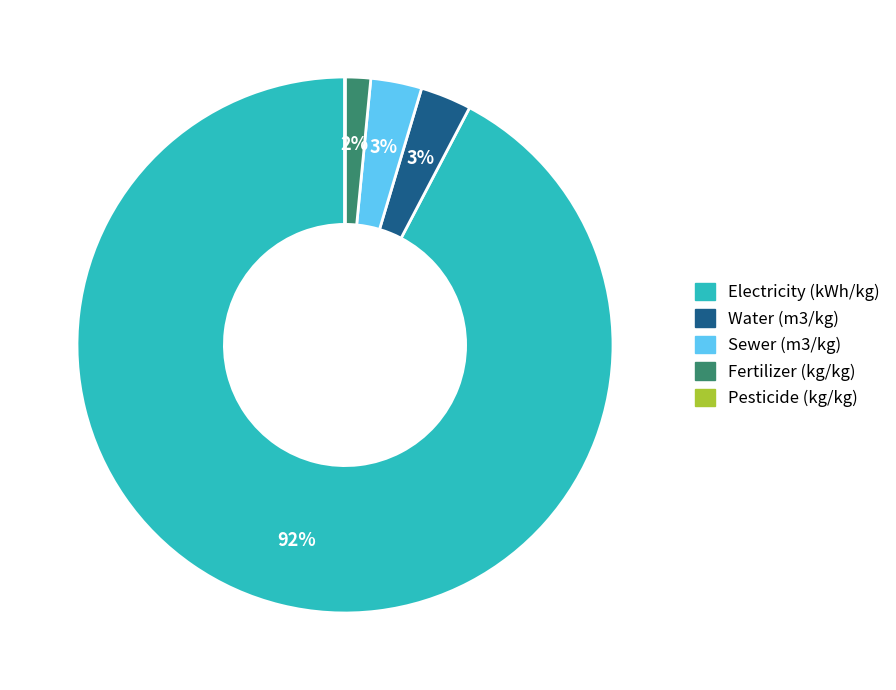

The Sewer (m3/kg) slice represents 3% of the pie. True or false?

True